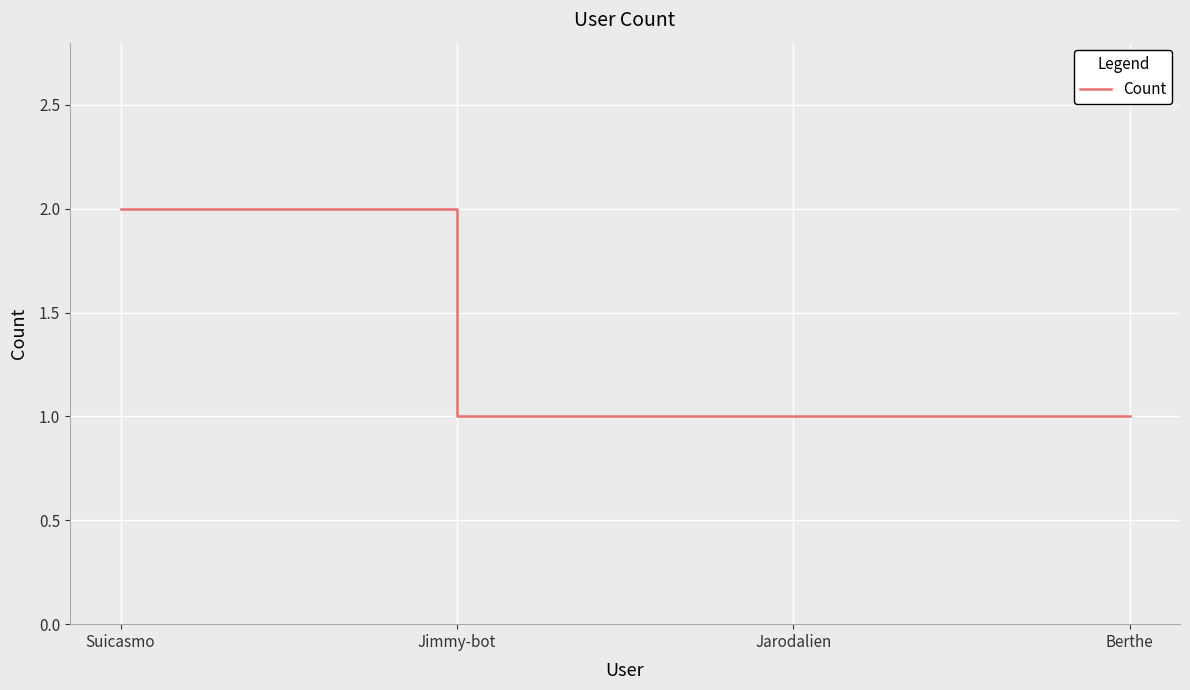

Reading right to left, extract all data points from this chart.

Berthe=1	Jarodalien=1	Jimmy-bot=1	Suicasmo=2